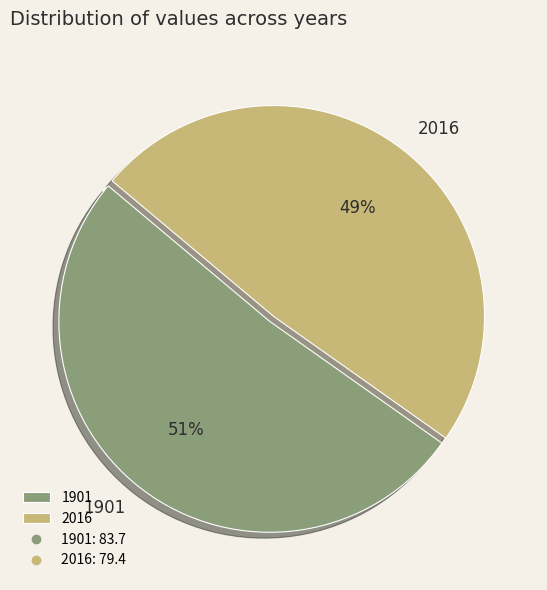

Between 1901 and 2016, which is larger?

1901